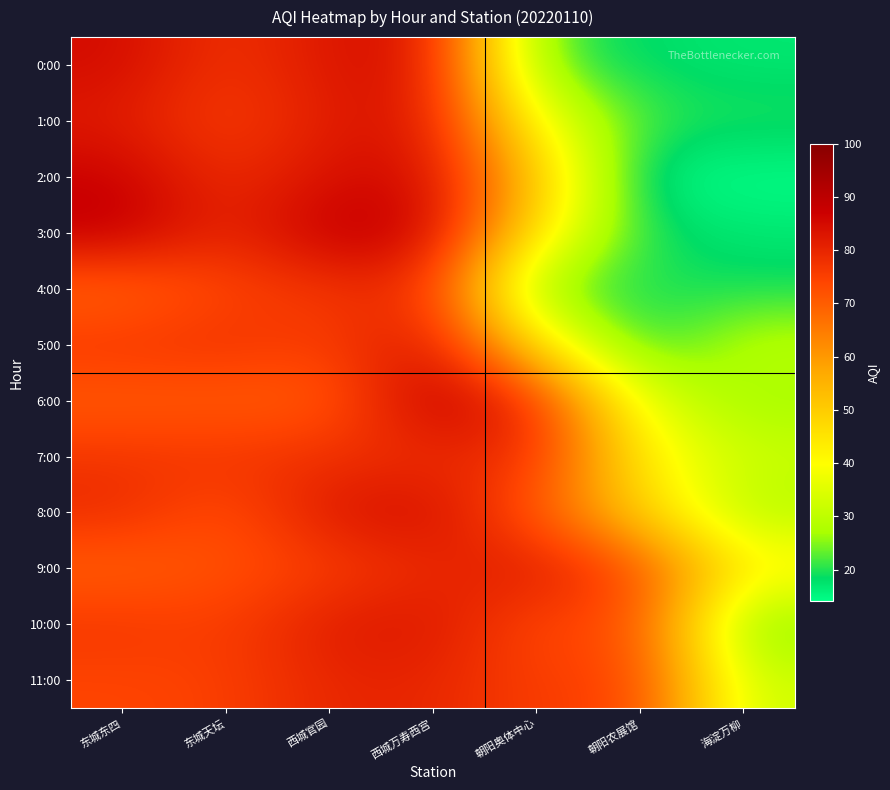

What is the greatest value displayed?

89